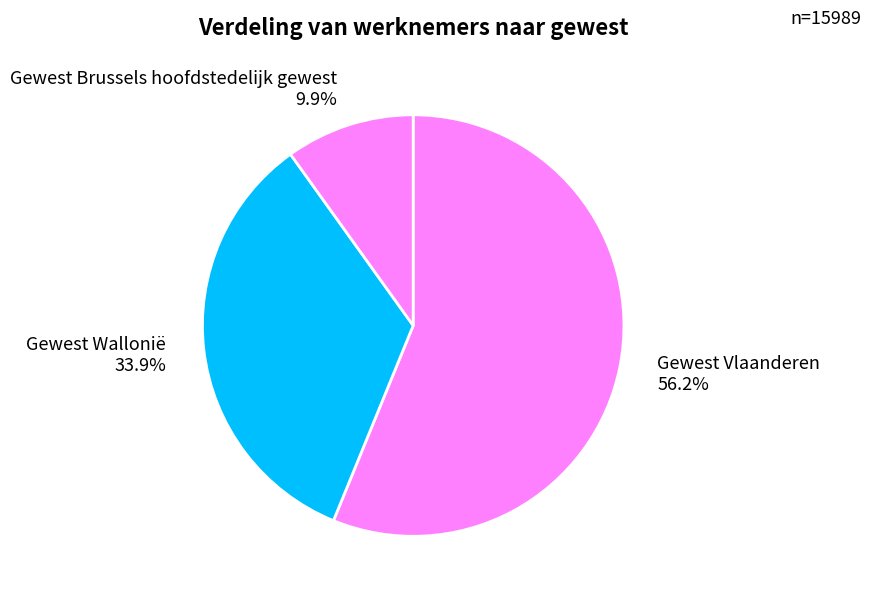

What percentage is the Gewest Wallonië slice, to the nearest percent?

34%